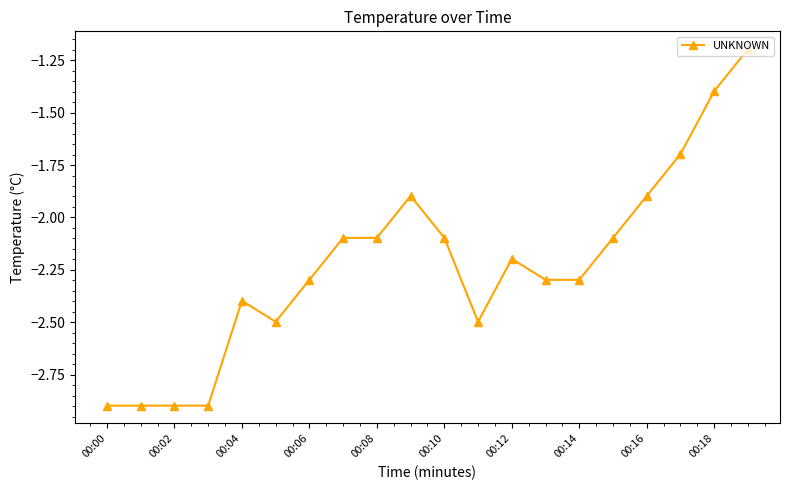

What is the difference between the maximum and minimum values?

1.7